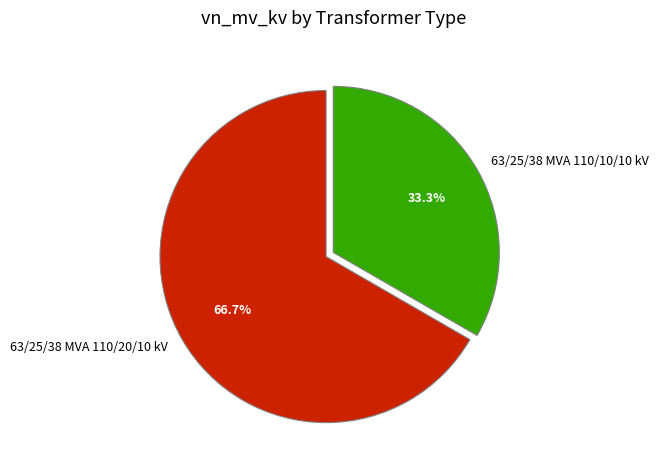

Count the number of slices in the pie.

2